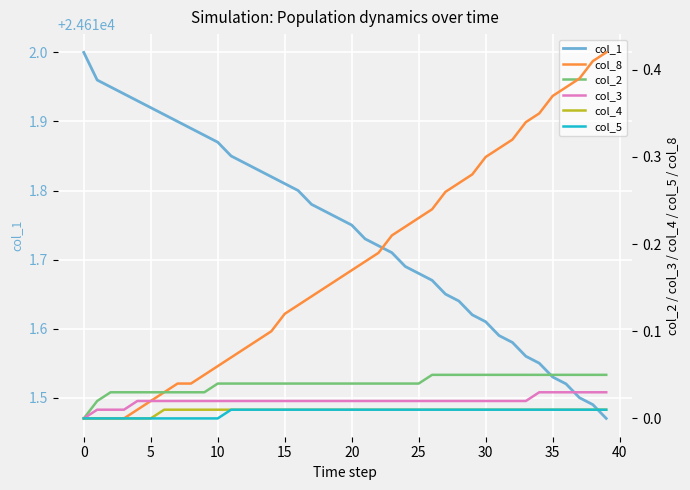

True or false: col_8 has a value of 0.1 at 18.

True